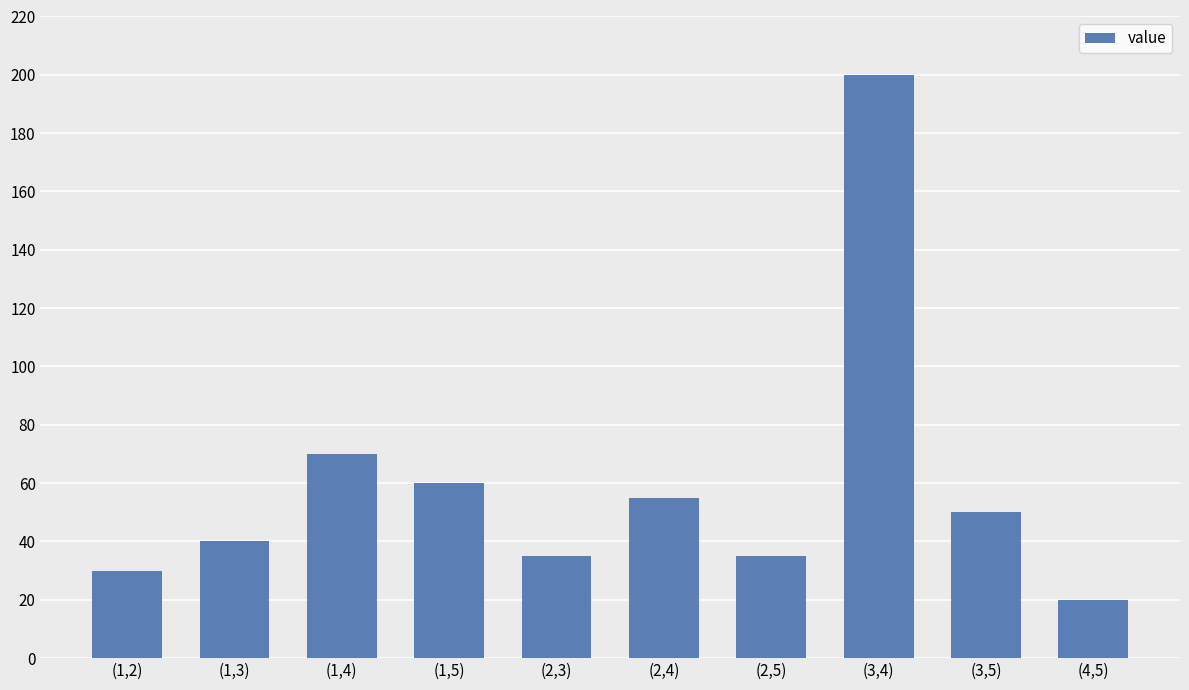

What is the change in value from (1,3) to (2,5)?

-5